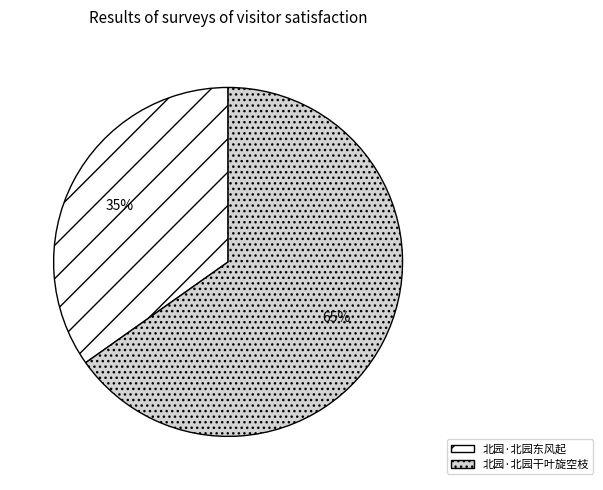

Count the number of slices in the pie.

2